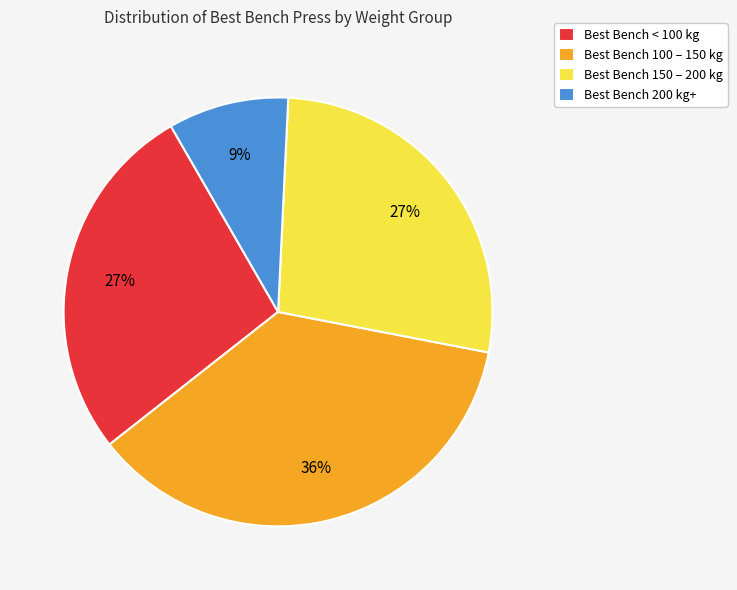

Is there a majority slice in this chart?

No